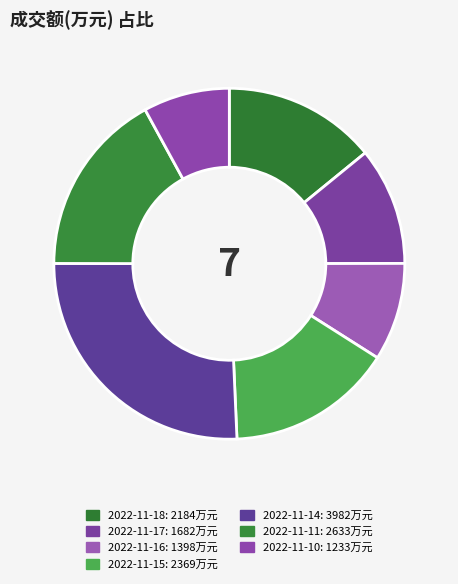

Which slice is the largest?

2022-11-14